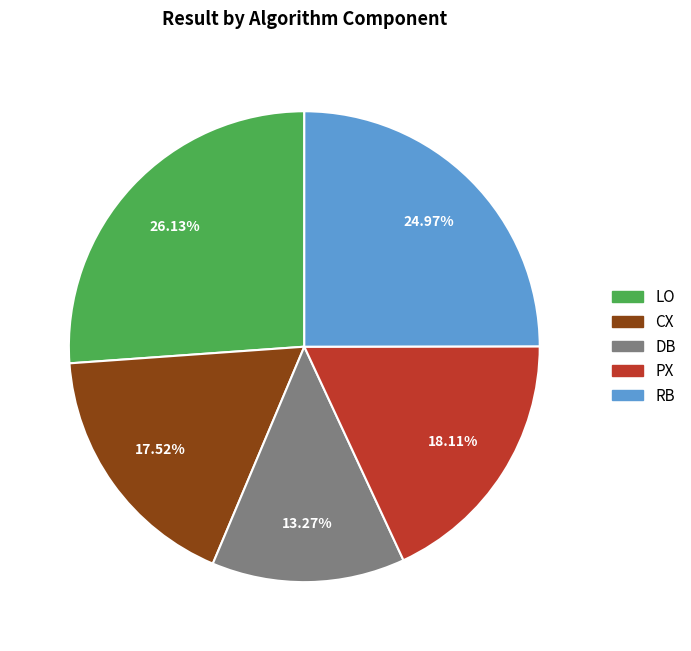

Is PX the majority of the pie?

No